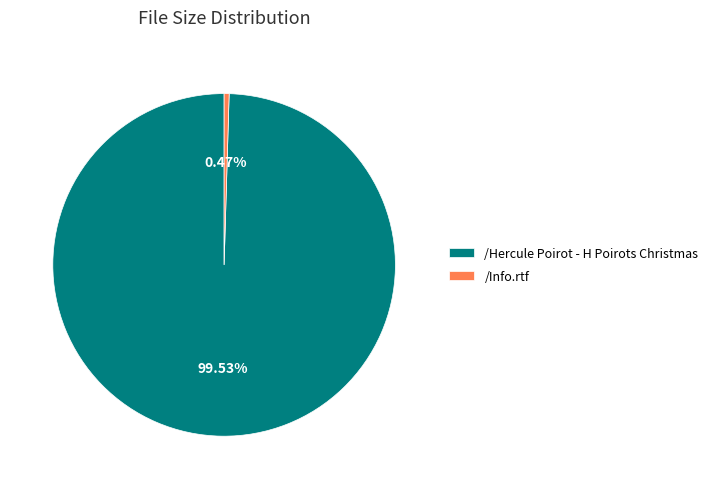

To the nearest percent, what is the average slice percentage?

50%